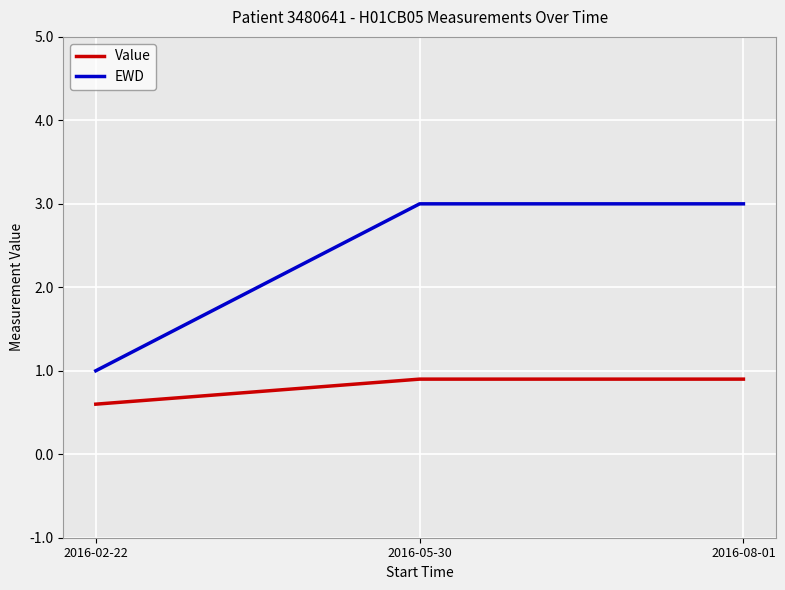

The Value series shows 0.9 at 2016-05-30. True or false?

True